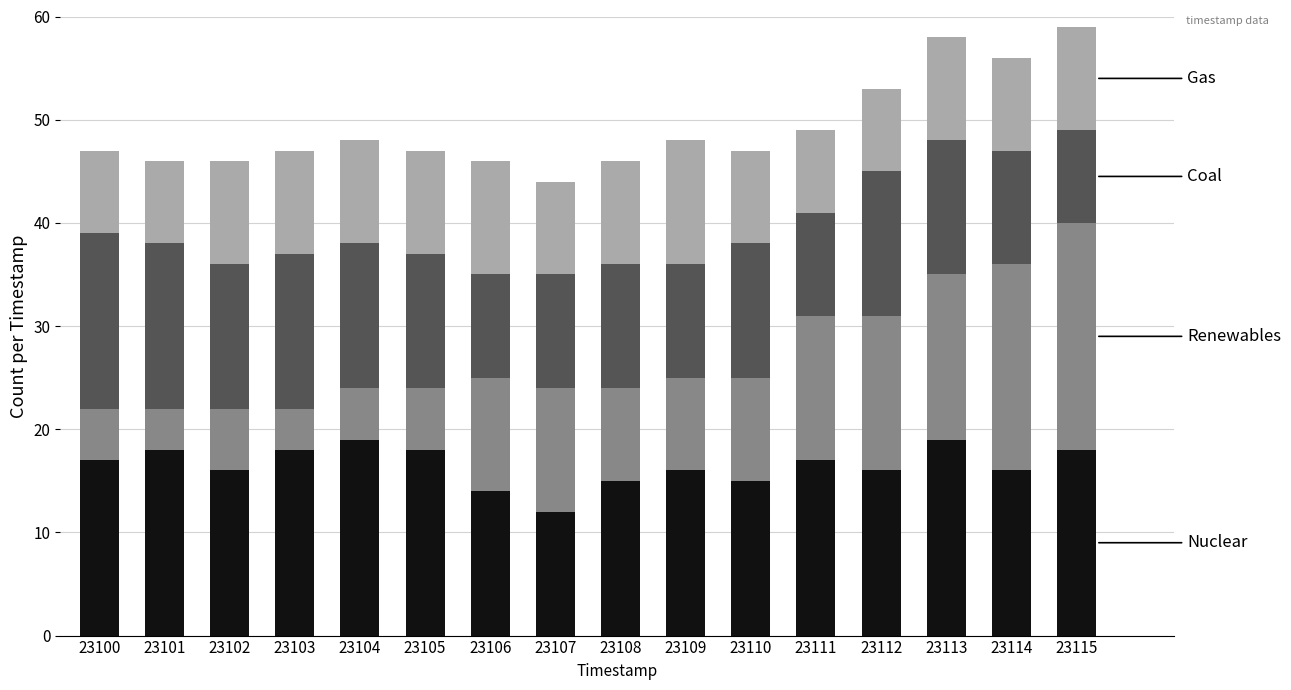

What is the total value across all series at 23108?

46